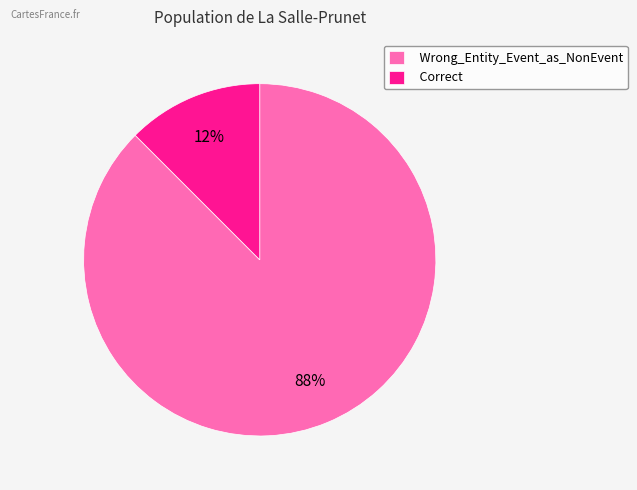

Is there any slice that represents more than half of the pie?

Yes